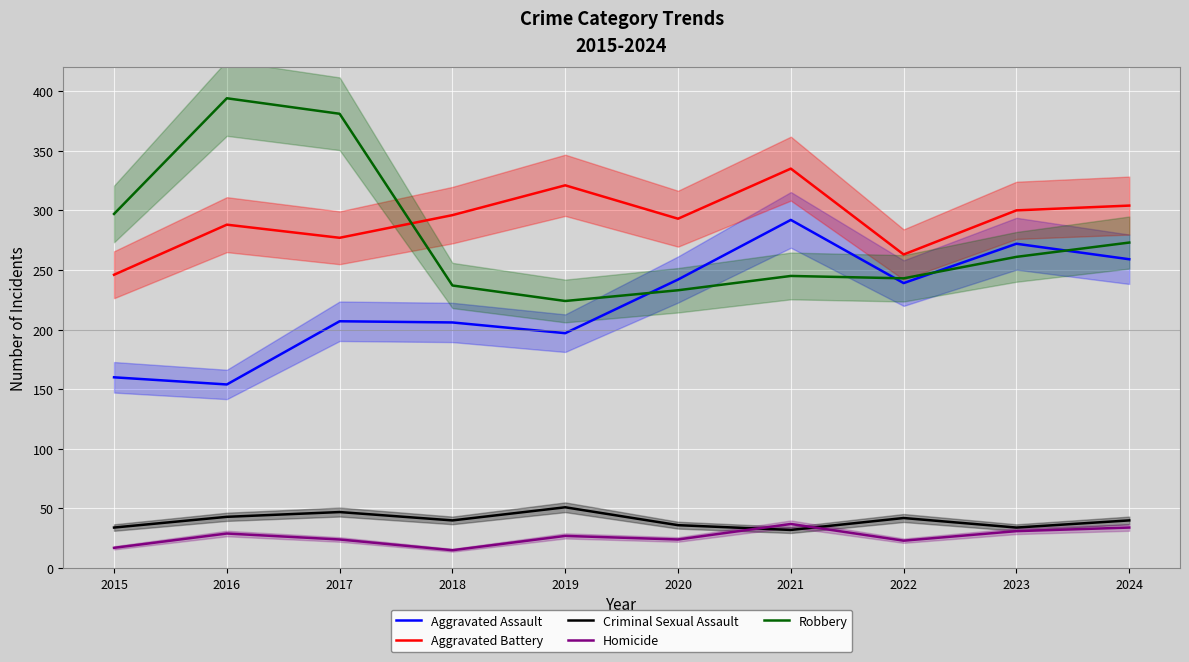

At how many categories does at least one series exceed 301?

5